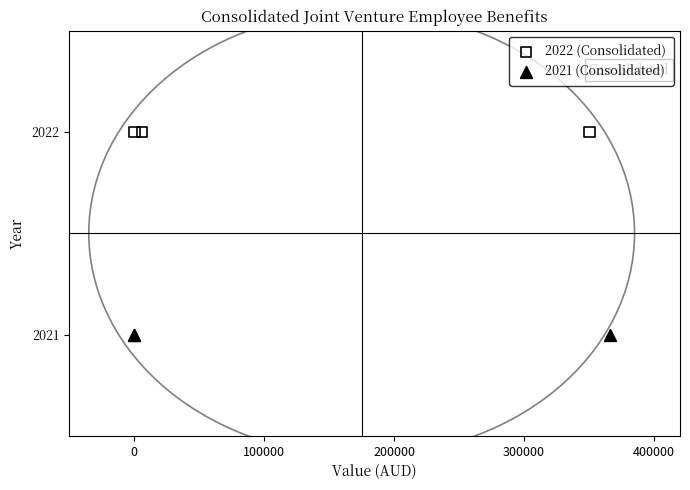

Which series contains the lowest Y value?

2021 (Consolidated)